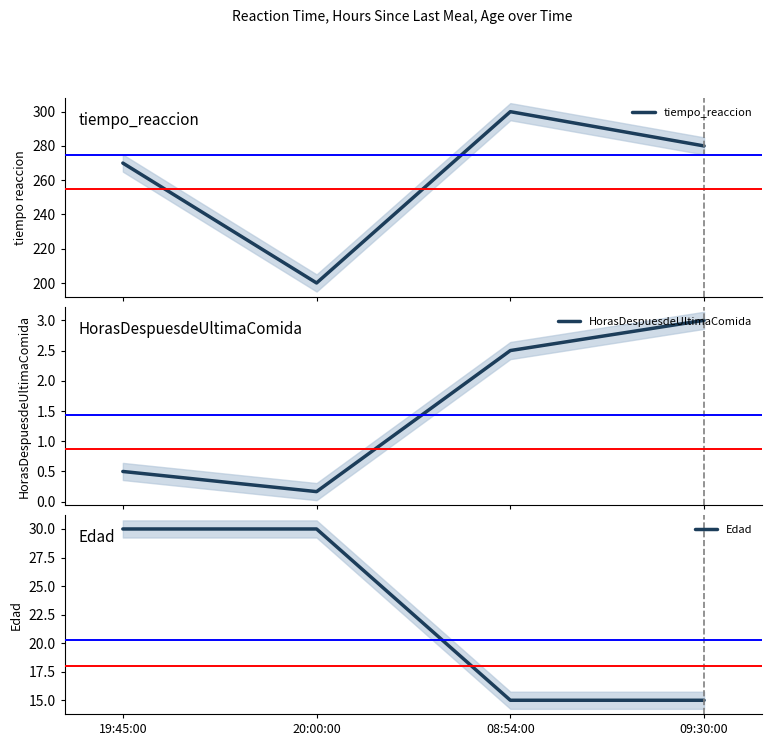

What is the difference between the tiempo_reaccion values at 09:30:00 and 08:54:00?

20.0